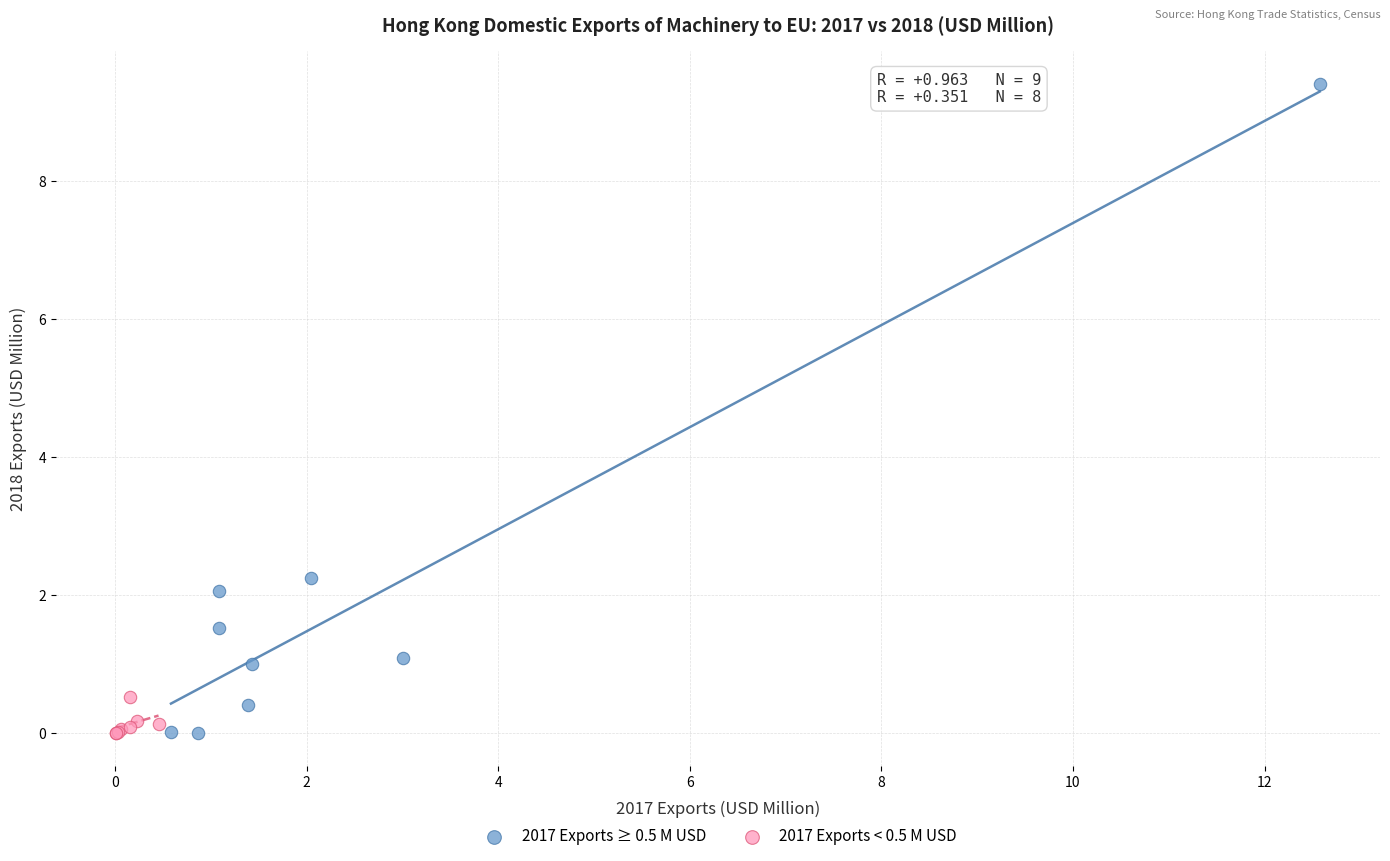

Which series contains the highest Y value?

2017 Exports ≥ 0.5 M USD